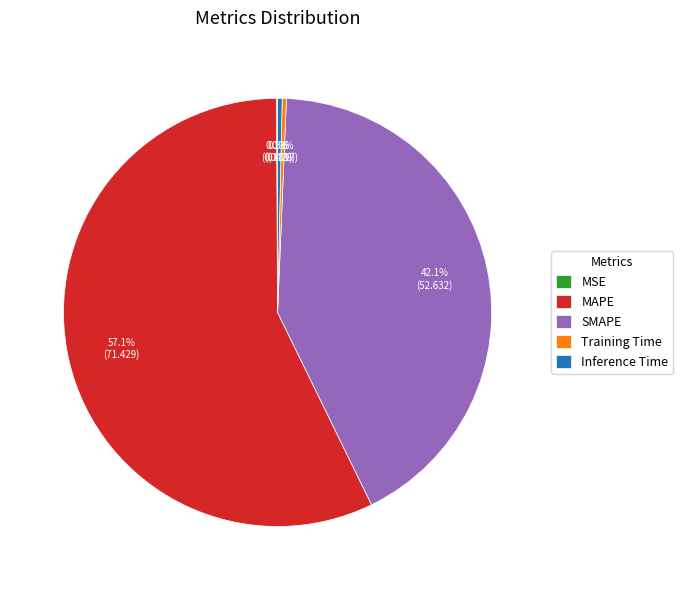

Is there a majority slice in this chart?

Yes